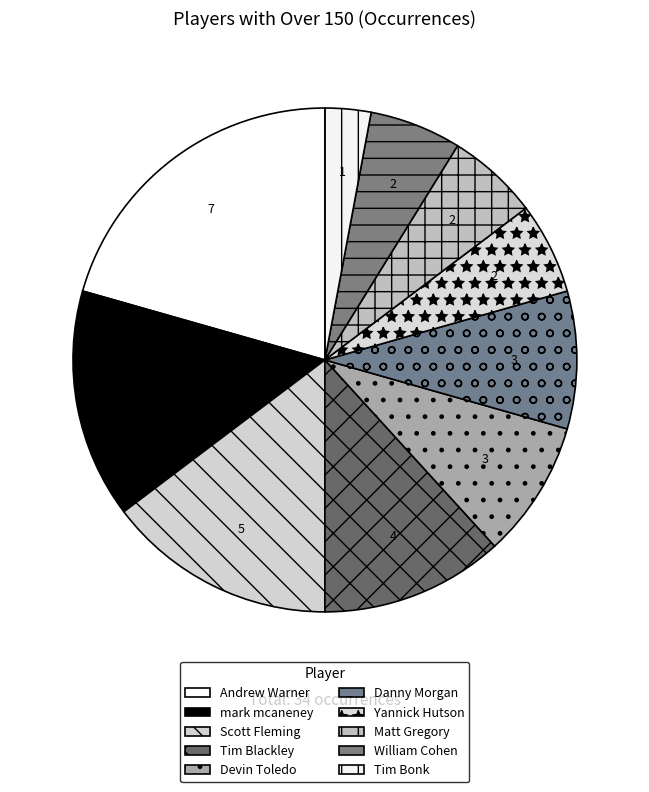

To the nearest percent, what percentage of the pie is mark mcaneney?

15%